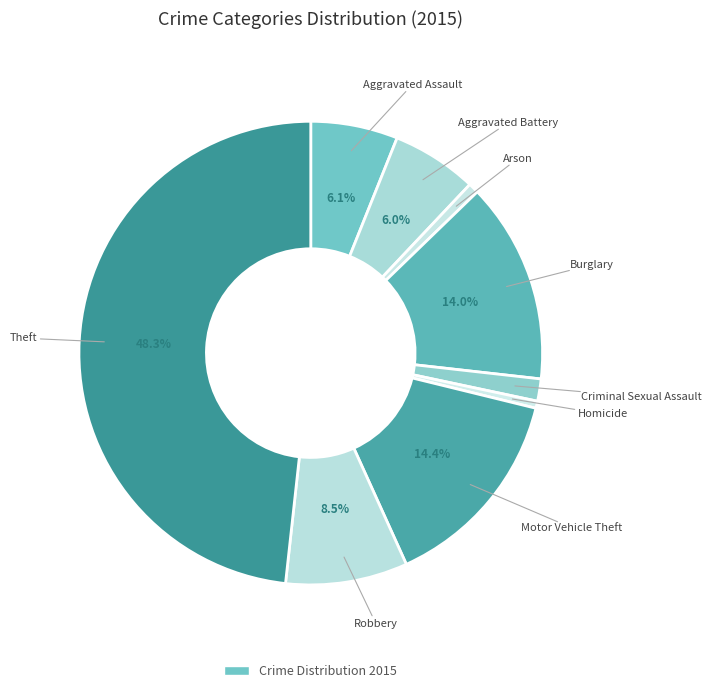

How many segments does this pie chart have?

9